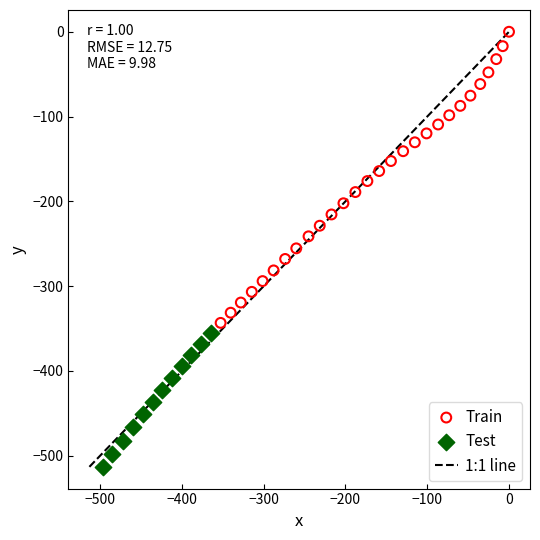

Which series has the largest Y range (max minus min)?

Train